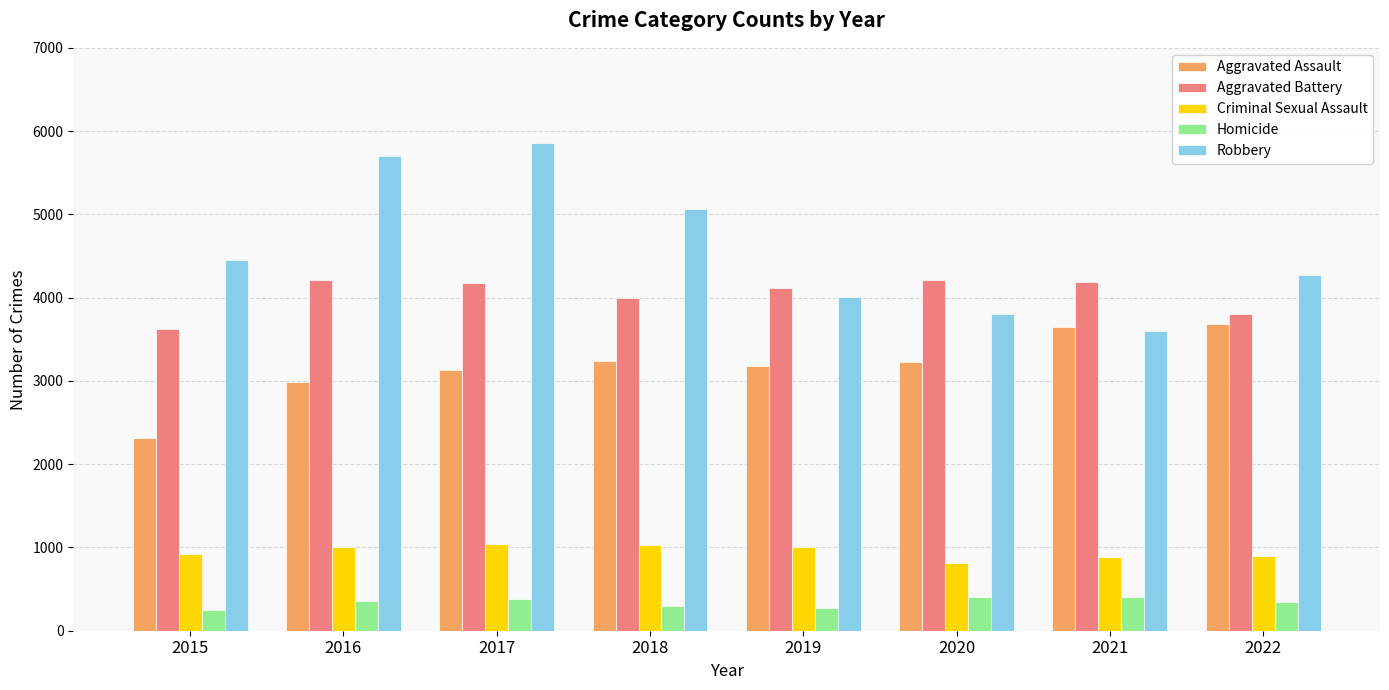

What are all the series names shown in the legend?

Aggravated Assault, Aggravated Battery, Criminal Sexual Assault, Homicide, Robbery